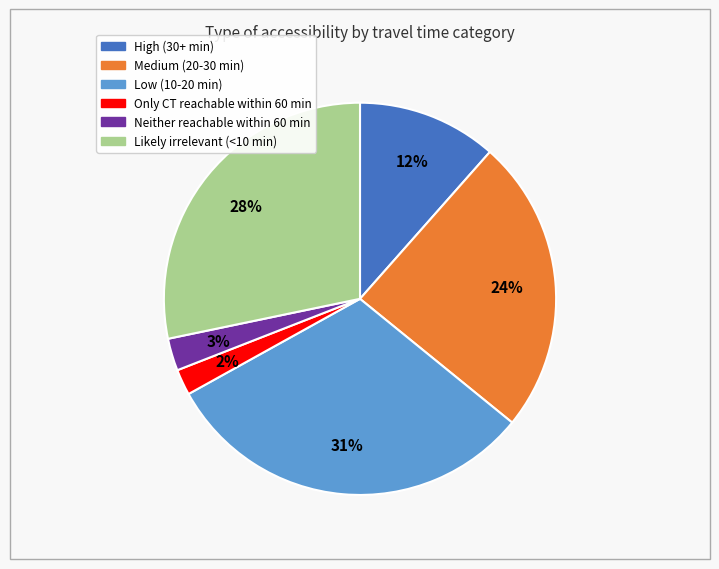

How many slices are in this pie chart?

6